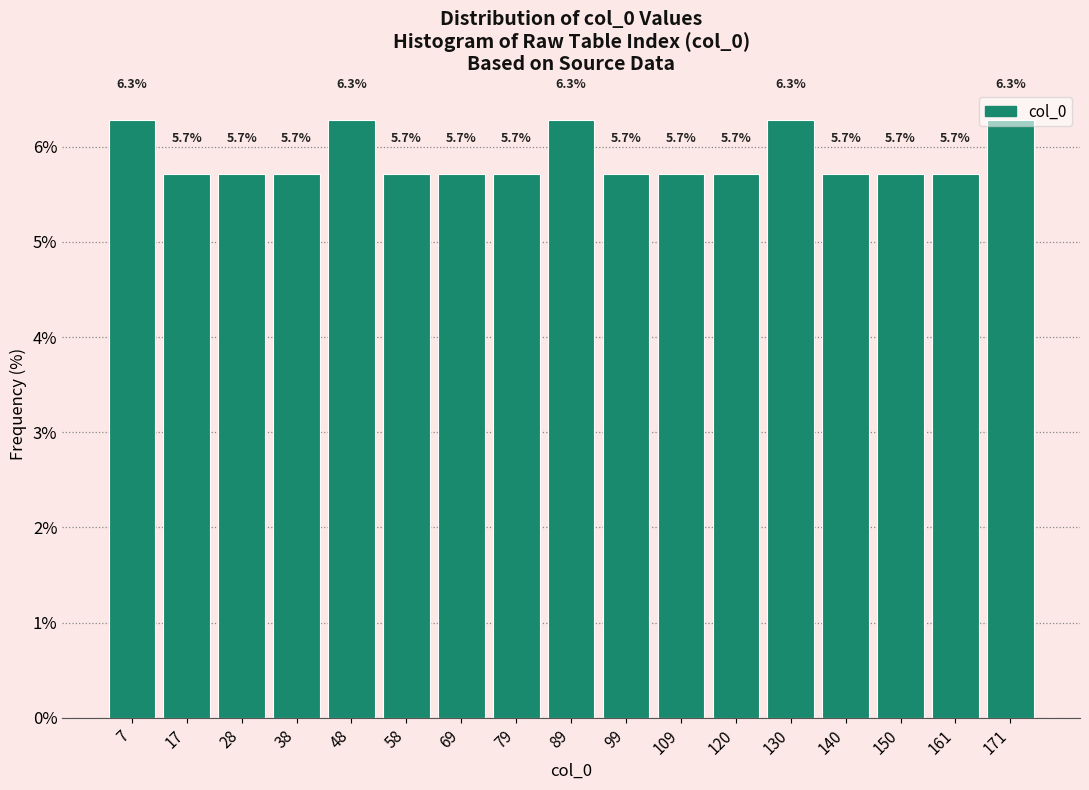

Reading left to right, transcribe this chart: for each bar, give the range it covers on the x-axis and its height. The bar edges are not printed on the chart, so give them approximately, as read against the axis.

2 to 12: 6.3
12 to 22: 5.7
22 to 32: 5.7
32 to 42: 5.7
42 to 54: 6.3
54 to 64: 5.7
64 to 74: 5.7
74 to 84: 5.7
84 to 94: 6.3
94 to 104: 5.7
104 to 114: 5.7
114 to 124: 5.7
124 to 136: 6.3
136 to 146: 5.7
146 to 156: 5.7
156 to 166: 5.7
166 to 176: 6.3